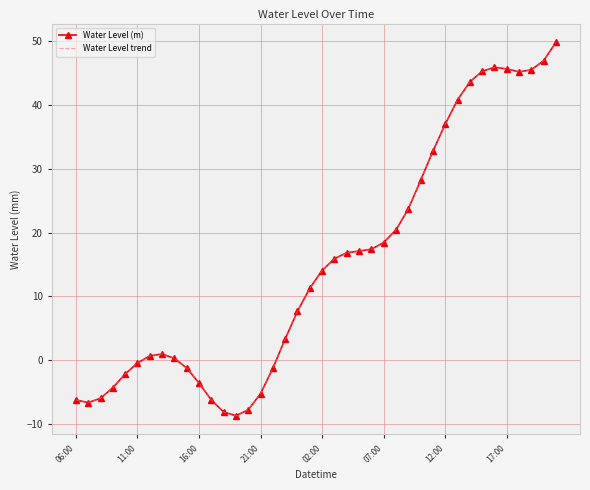

What are all the series names shown in the legend?

Water Level (m), Water Level trend